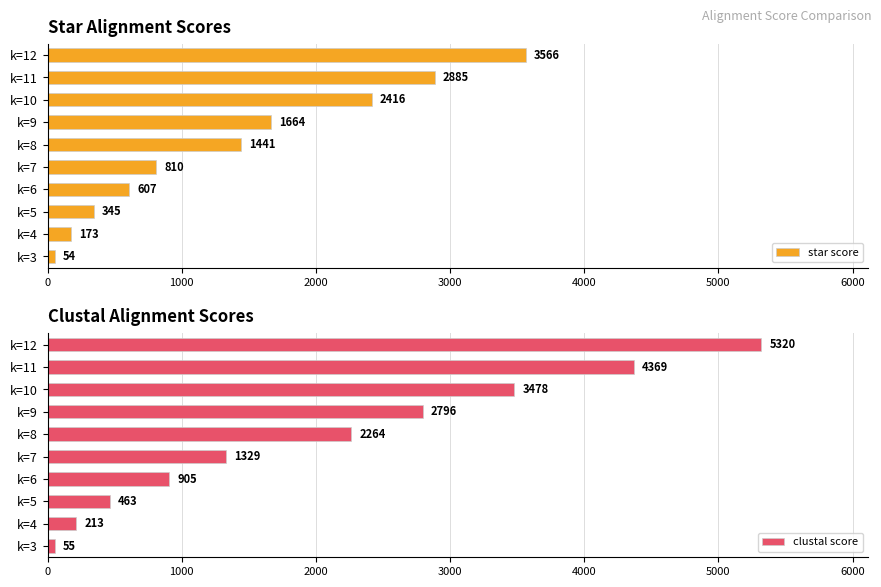

What is the average value of the star score series?

1396